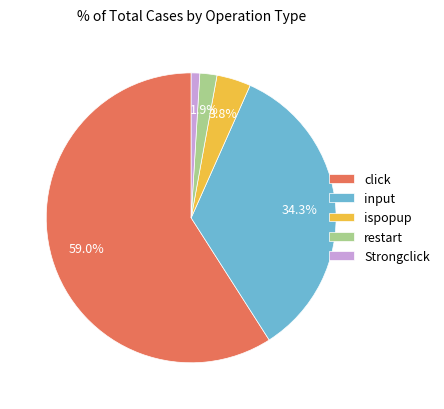

What is the ratio of the value at Strongclick to the value at restart?

0.5